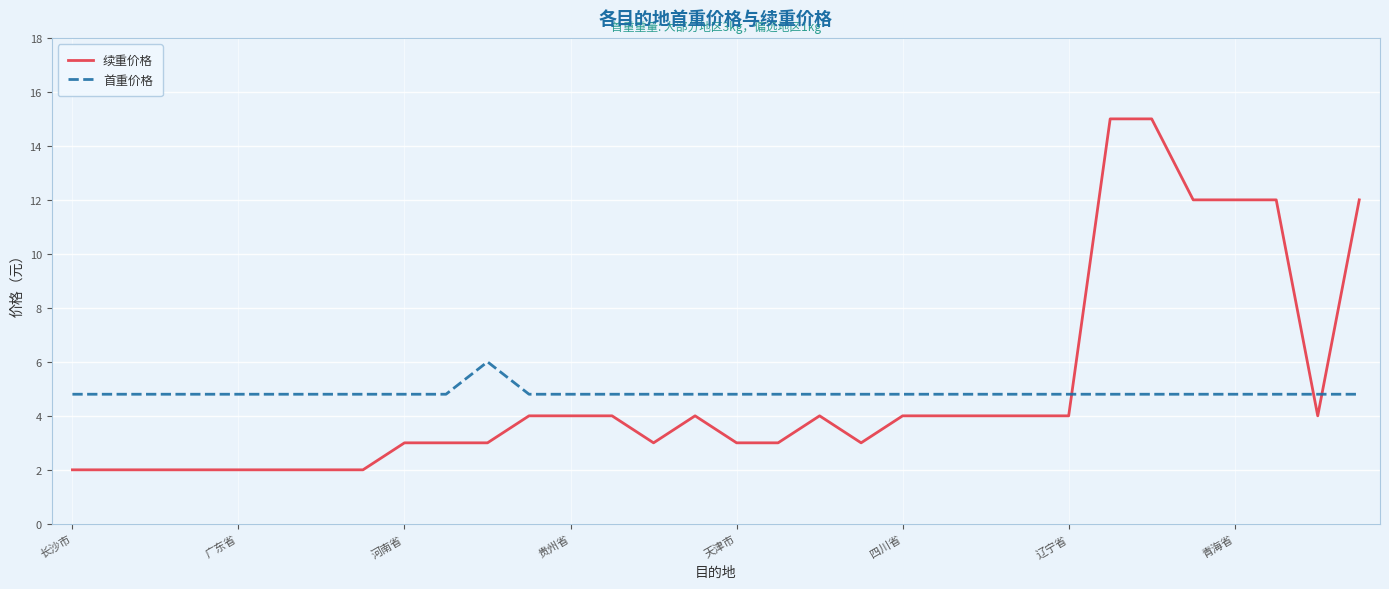

Count the number of categories in the chart.

32